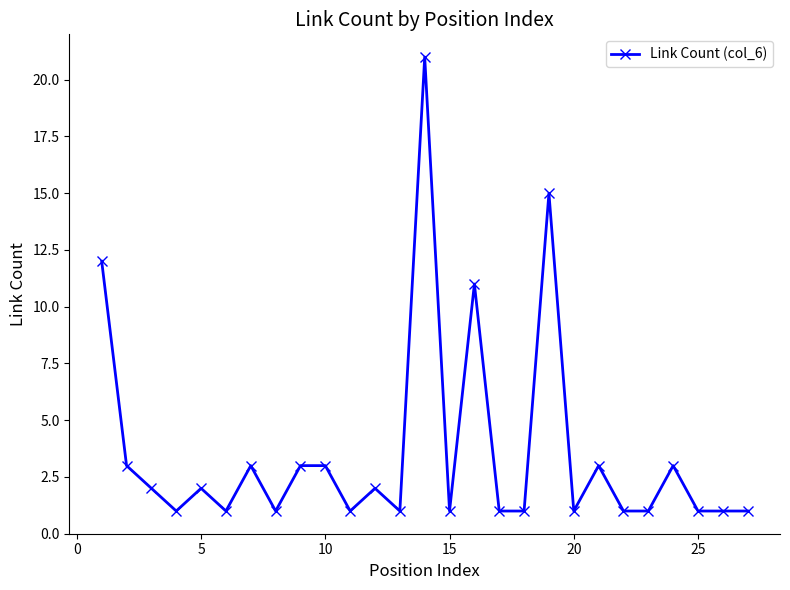

What is the greatest value displayed?

21